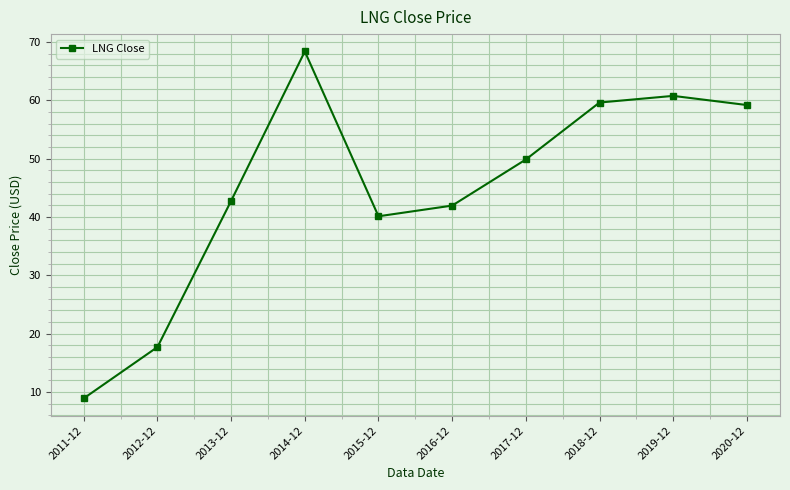

True or false: the data shows 38.6 at 2020-12.

False